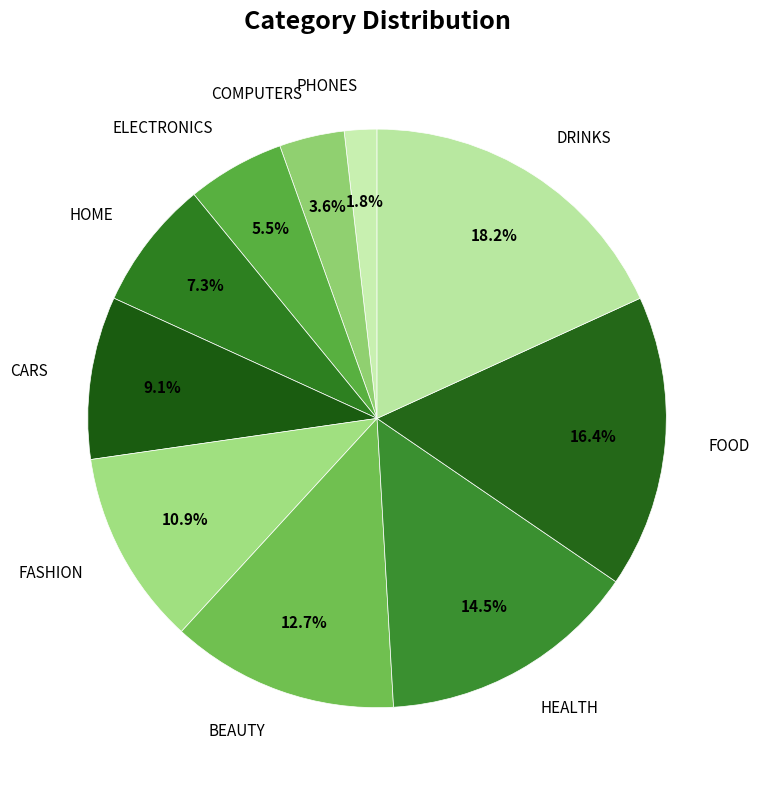

To the nearest percent, what is the combined percentage of PHONES and FOOD?

18%